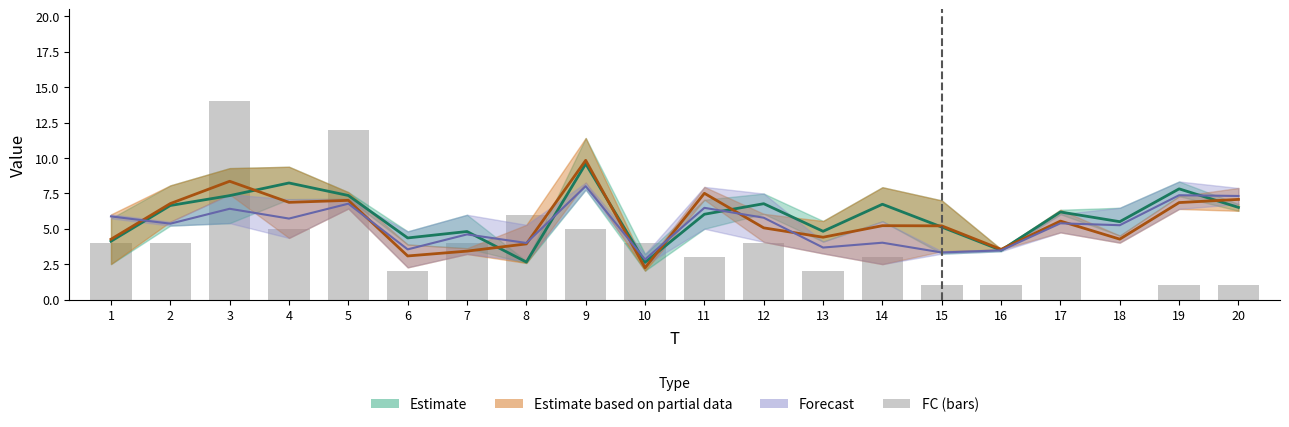

Rank the categories by value from lowest to highest.

18, 15, 16, 19, 20, 6, 13, 11, 14, 17, 1, 2, 7, 10, 12, 4, 9, 8, 5, 3